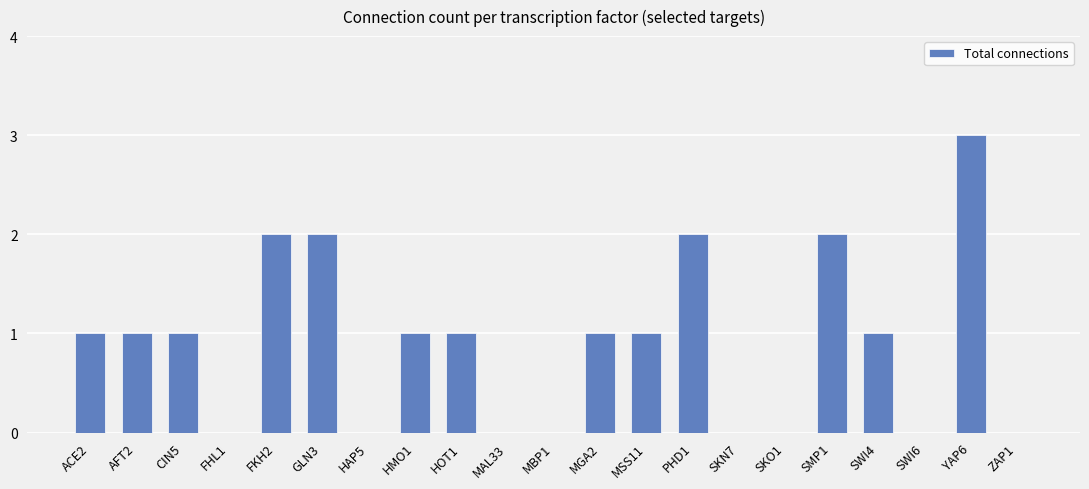

What is the sum of the values at AFT2 and SMP1?

3